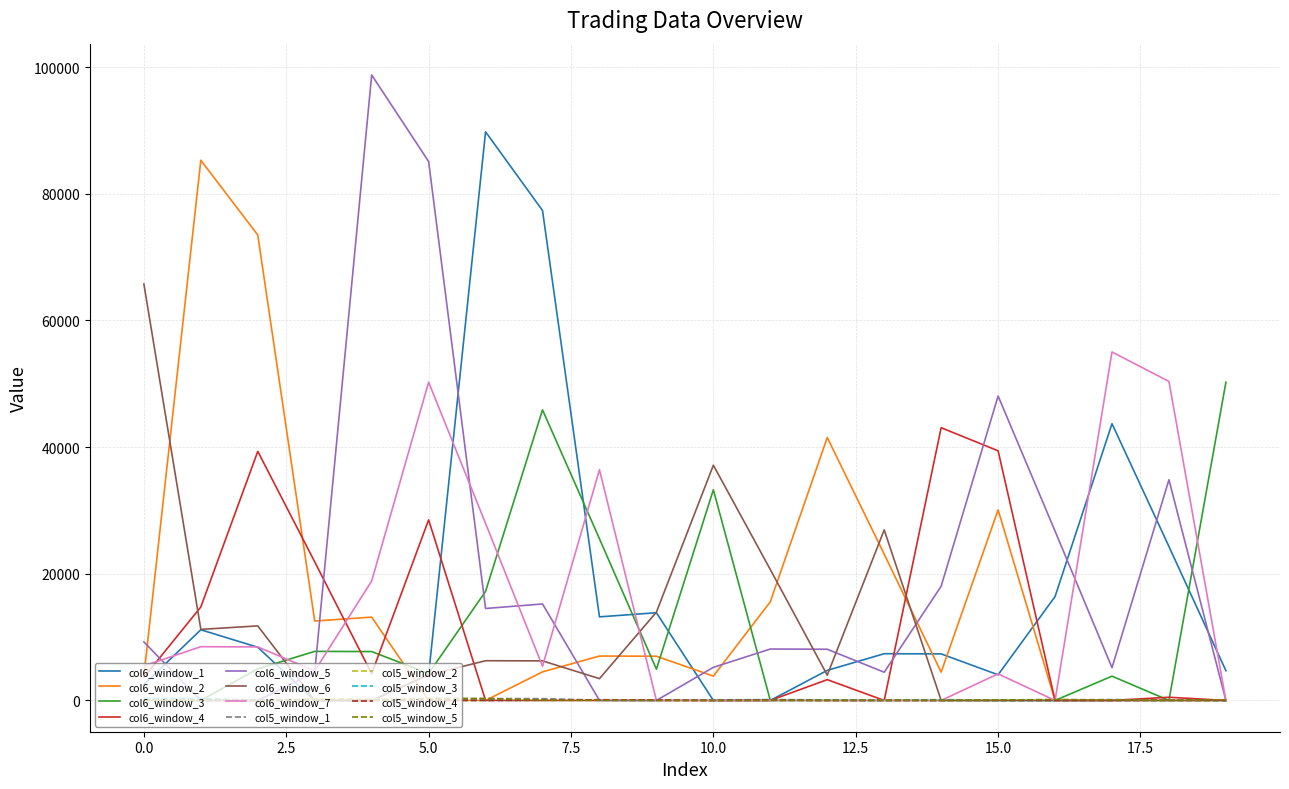

Which series has the largest range (max minus min)?

col6_window_5